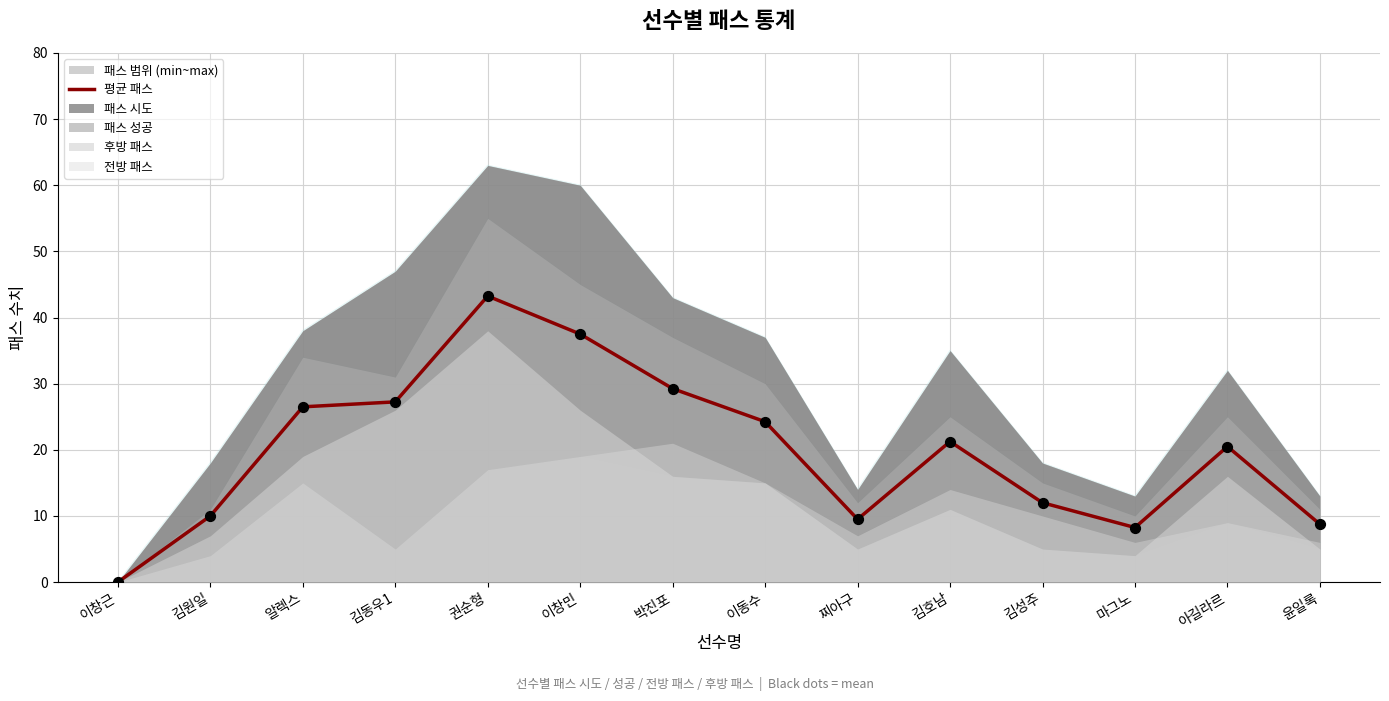

Between 알렉스 and 박진포, which is larger?

박진포